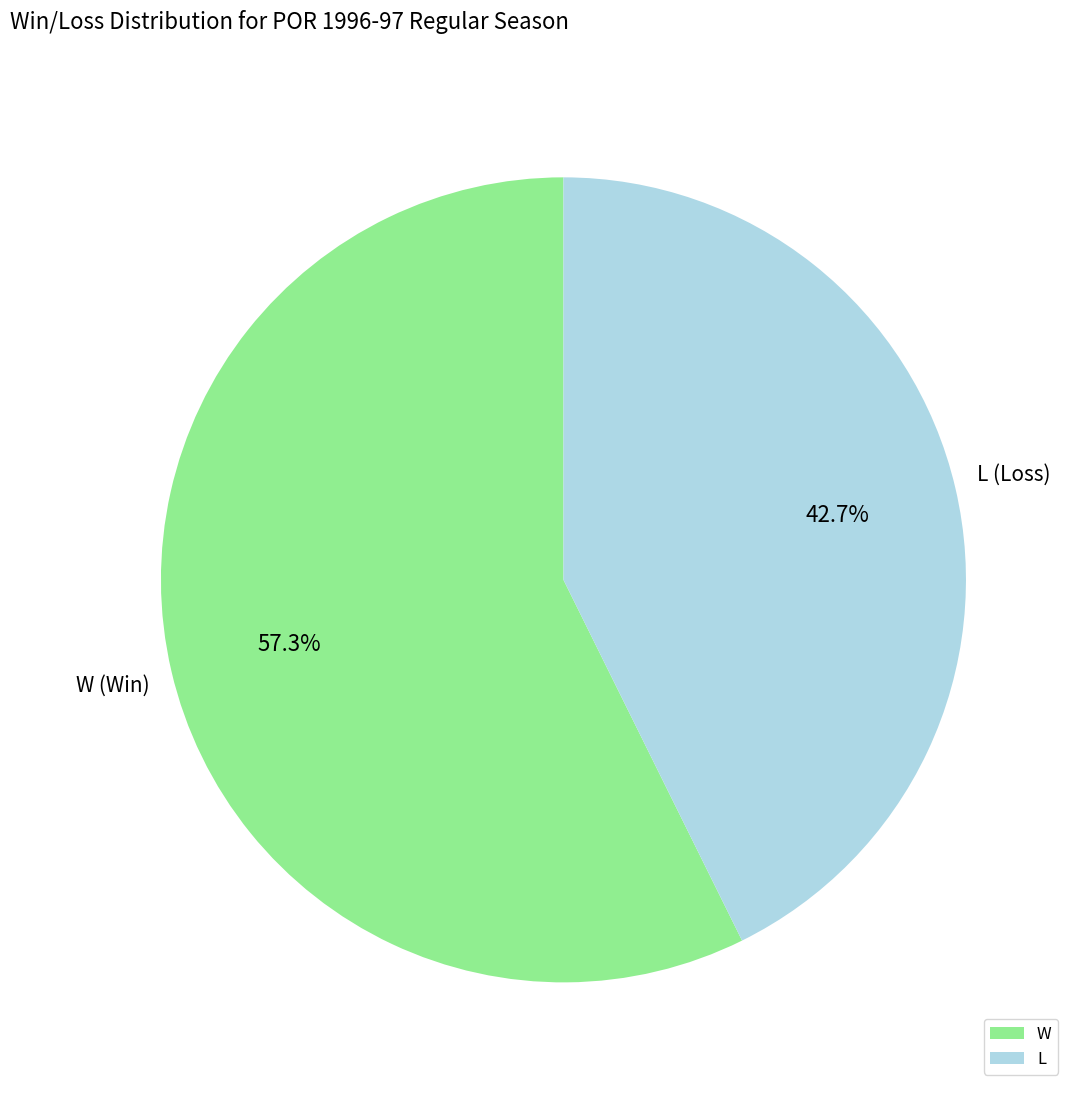

Is there a majority slice in this chart?

Yes